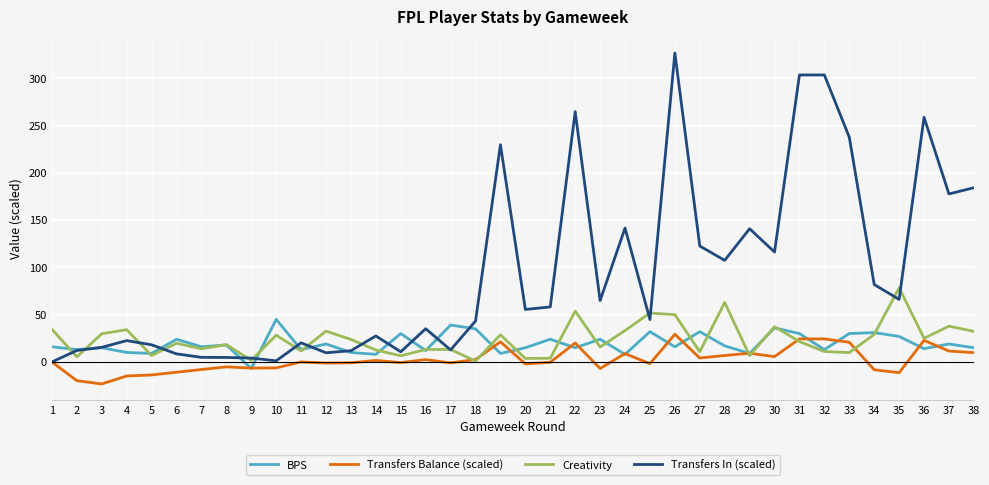

True or false: Creativity and Transfers In (scaled) cross at least once.

True